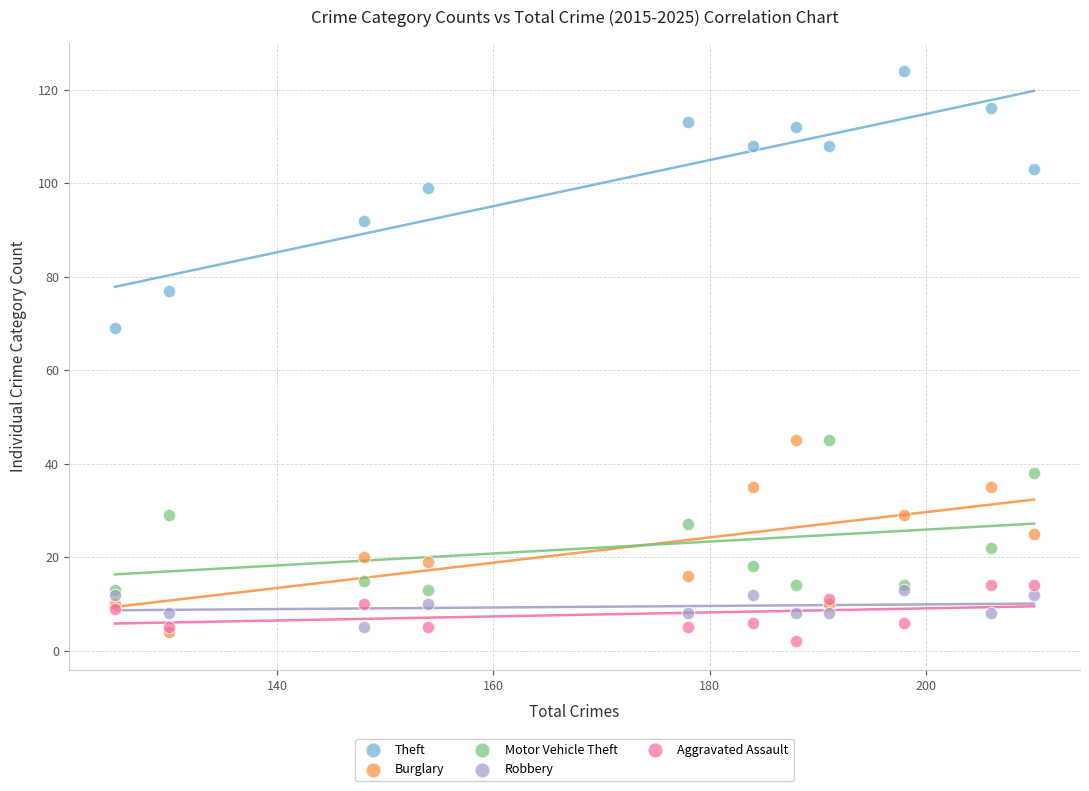

Which series contains the highest Y value?

Theft